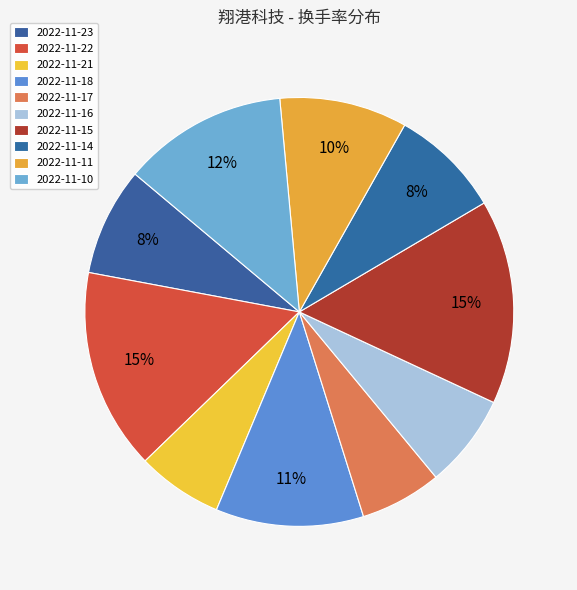

What percentage is the 2022-11-21 slice, to the nearest percent?

6%